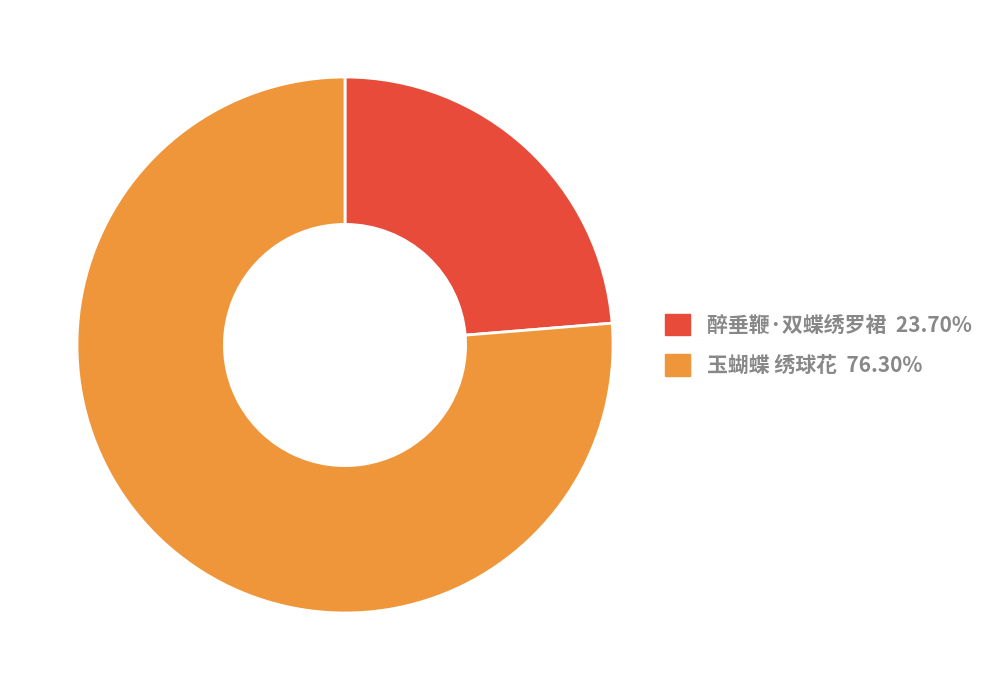

Which category has the smallest portion of the pie?

醉垂鞭·双蝶绣罗裙